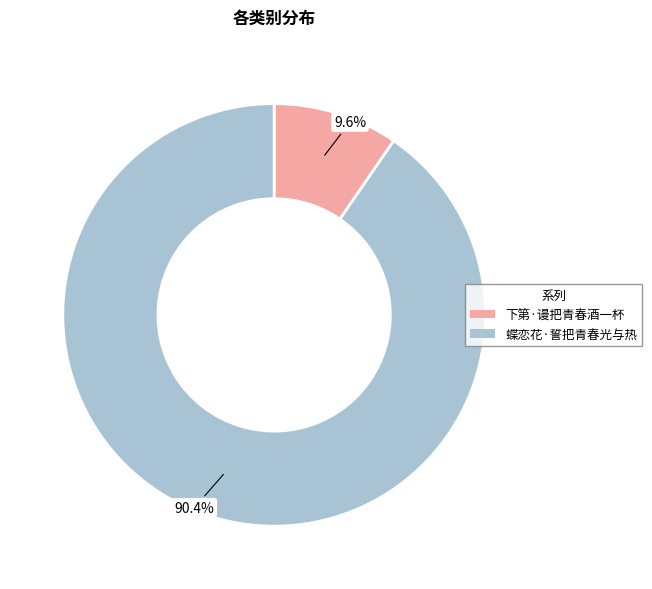

Between 下第·谩把青春酒一杯 and 蝶恋花·誓把青春光与热, which is larger?

蝶恋花·誓把青春光与热